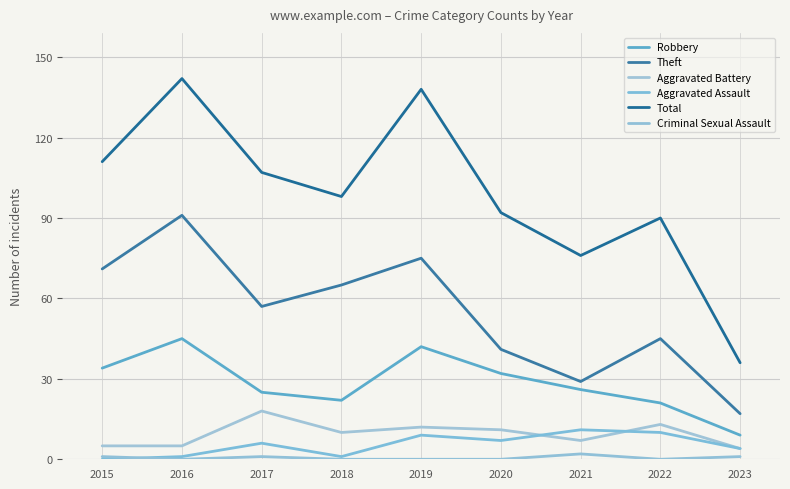

Reading right to left, transcribe all the data shown in this chart.

Robbery: 2023=9	2022=21	2021=26	2020=32	2019=42	2018=22	2017=25	2016=45	2015=34
Theft: 2023=17	2022=45	2021=29	2020=41	2019=75	2018=65	2017=57	2016=91	2015=71
Aggravated Battery: 2023=4	2022=13	2021=7	2020=11	2019=12	2018=10	2017=18	2016=5	2015=5
Aggravated Assault: 2023=4	2022=10	2021=11	2020=7	2019=9	2018=1	2017=6	2016=1	2015=0
Total: 2023=36	2022=90	2021=76	2020=92	2019=138	2018=98	2017=107	2016=142	2015=111
Criminal Sexual Assault: 2023=1	2022=0	2021=2	2020=0	2019=0	2018=0	2017=1	2016=0	2015=1